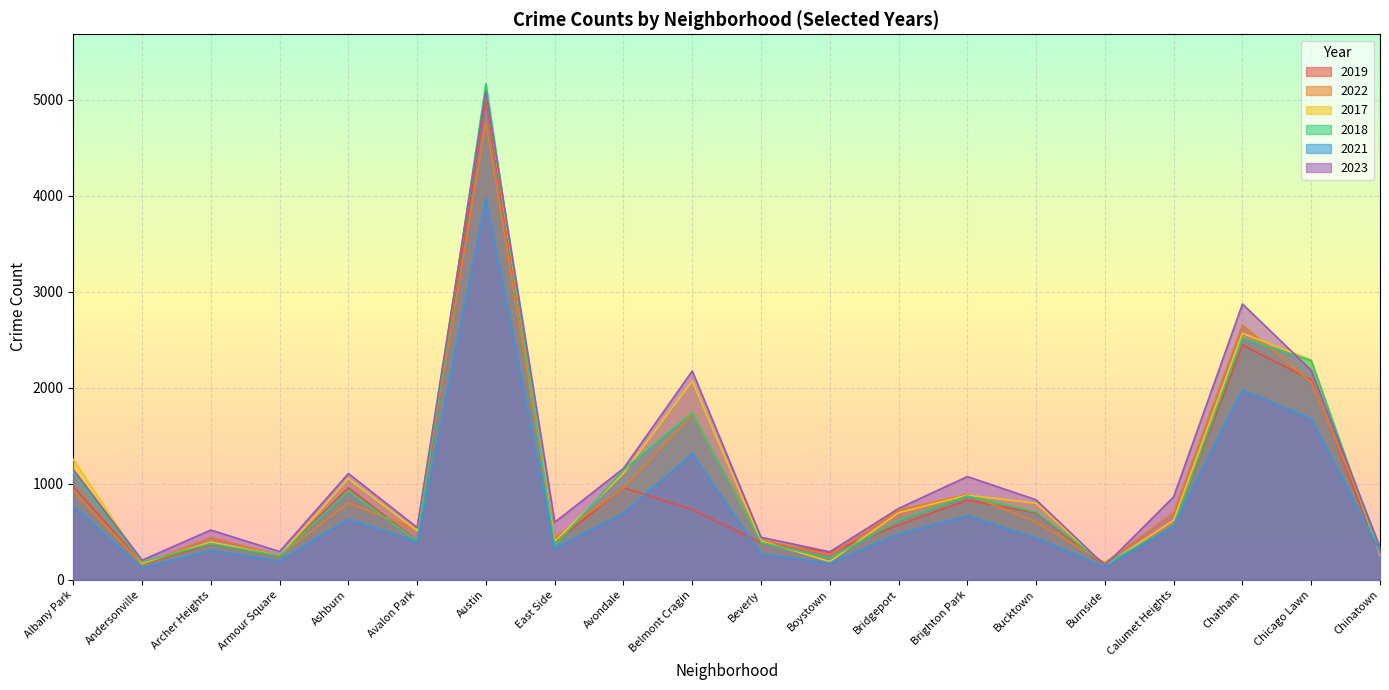

Which has a higher value, Chatham or Boystown?

Chatham